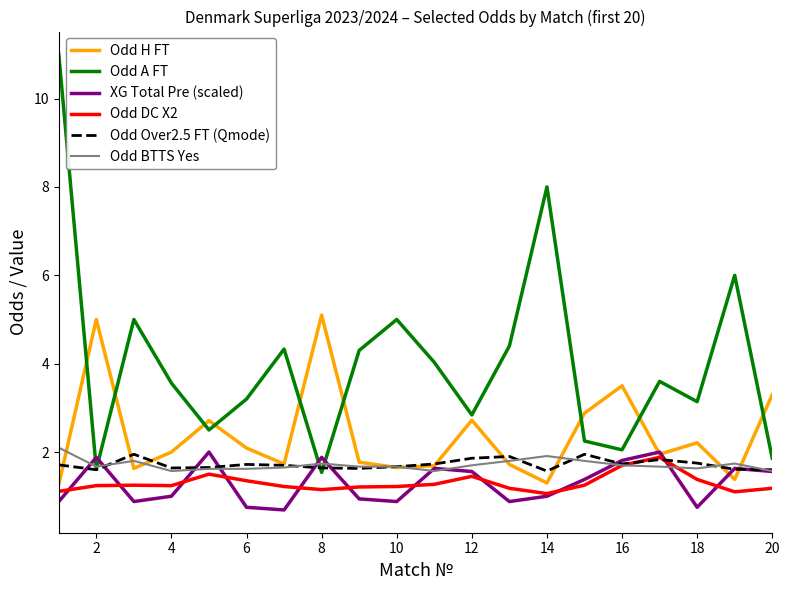

What is the maximum value for Odd DC X2?

1.9